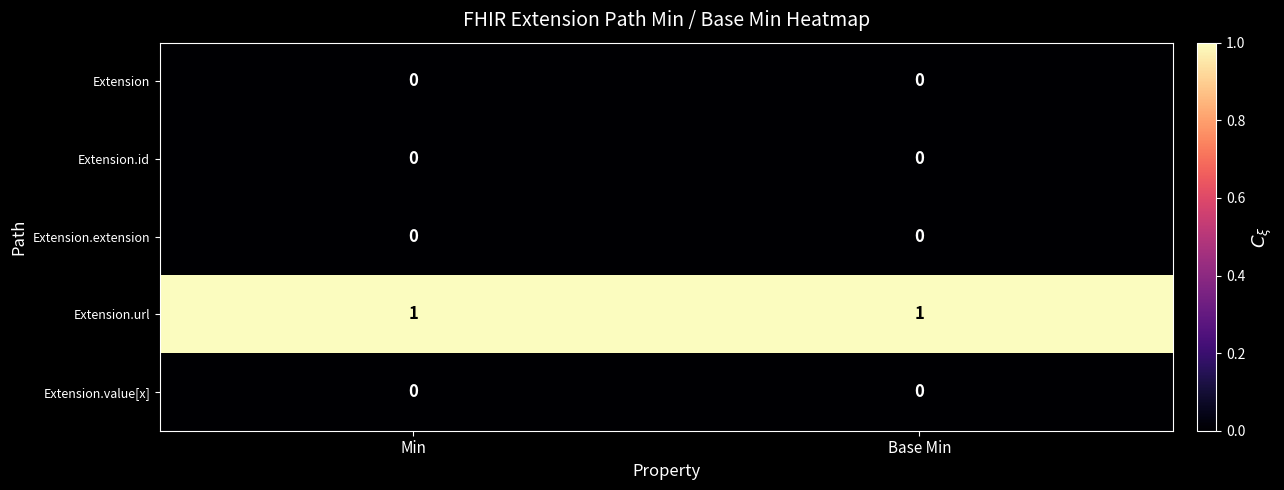

The value of Extension.value[x] at Base Min is 0. True or false?

True